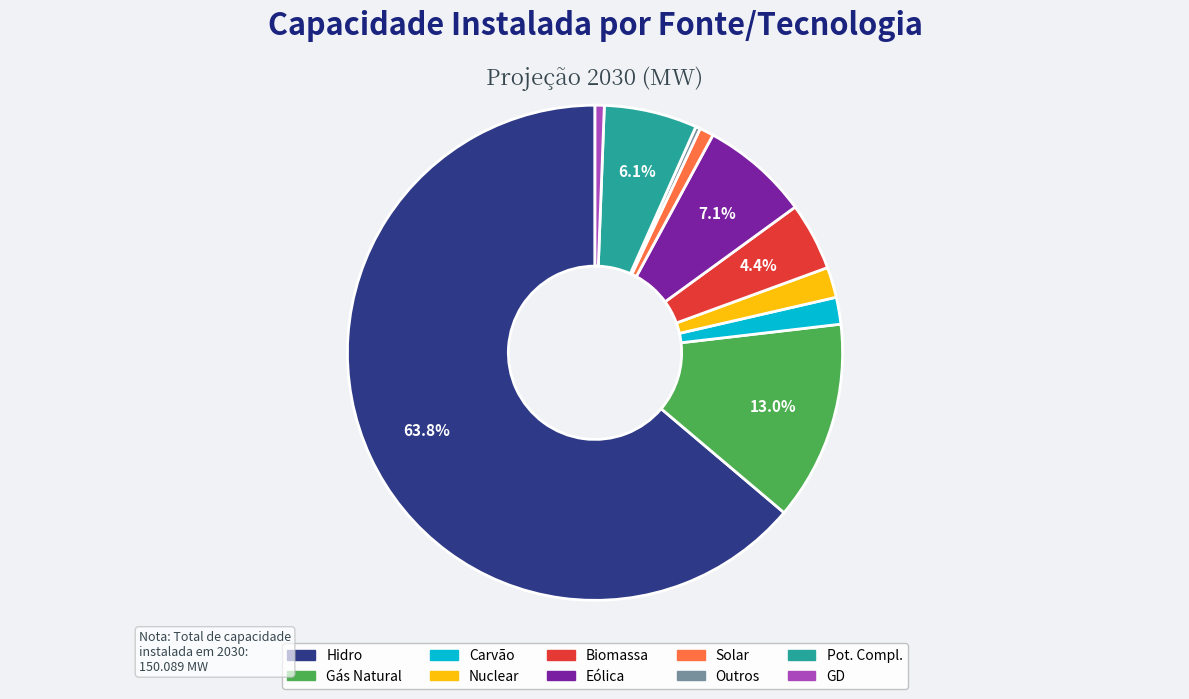

True or false: Pot. Compl. accounts for 6% of the total.

True